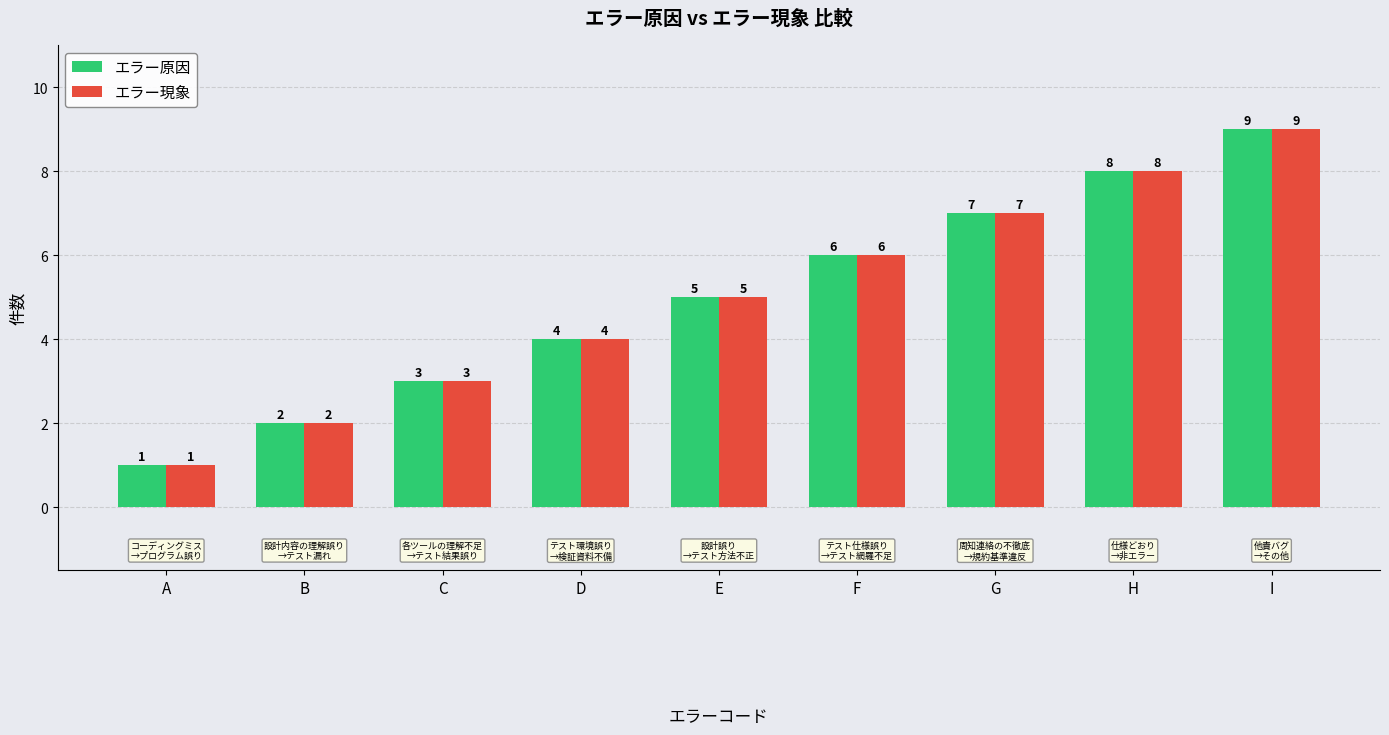

What is the sum of the エラー原因 values at C and H?

11